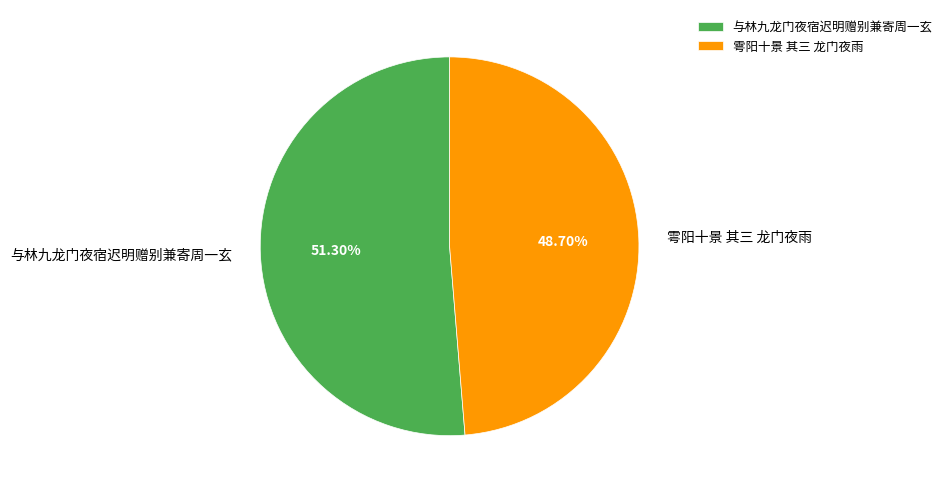

Count the number of slices in the pie.

2